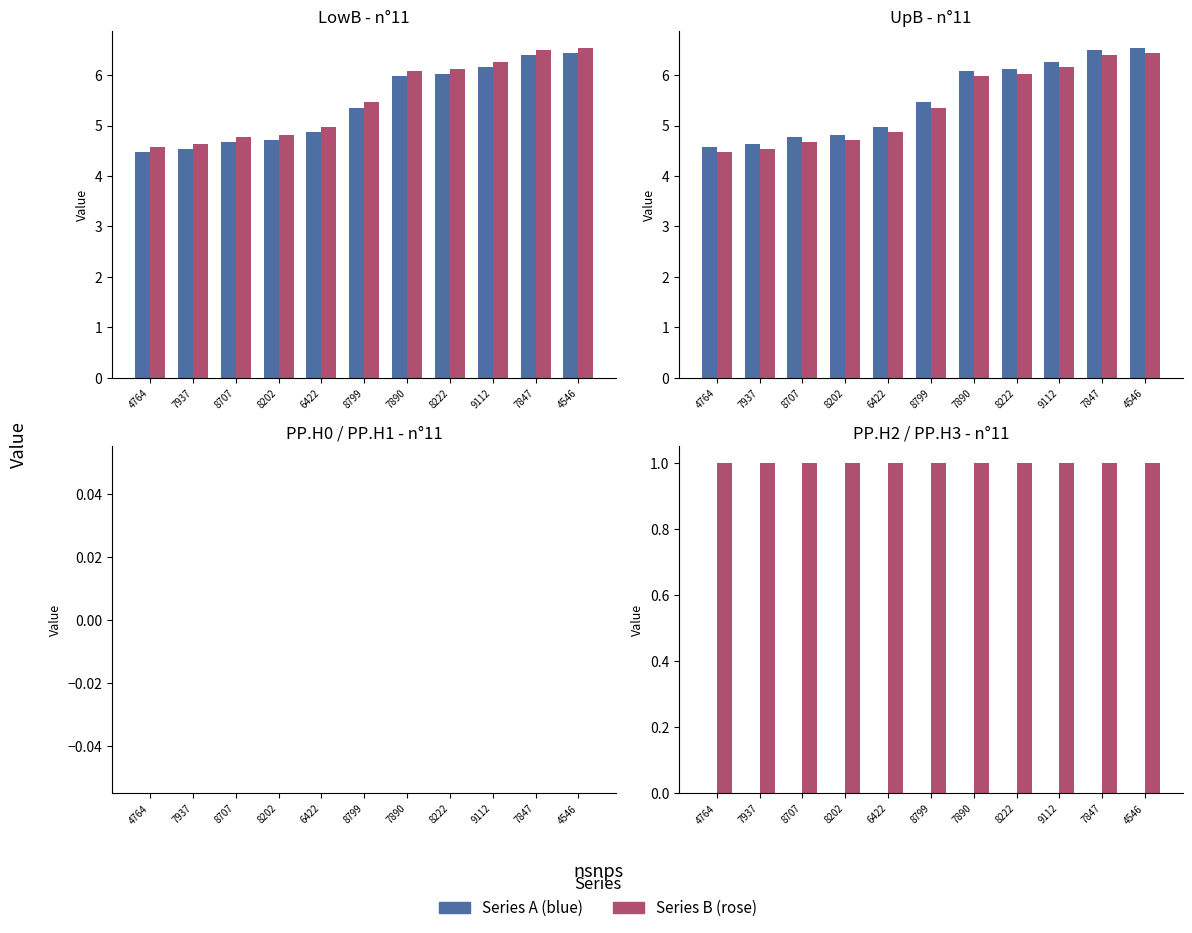

At which category is the sum across all series the highest?

4546